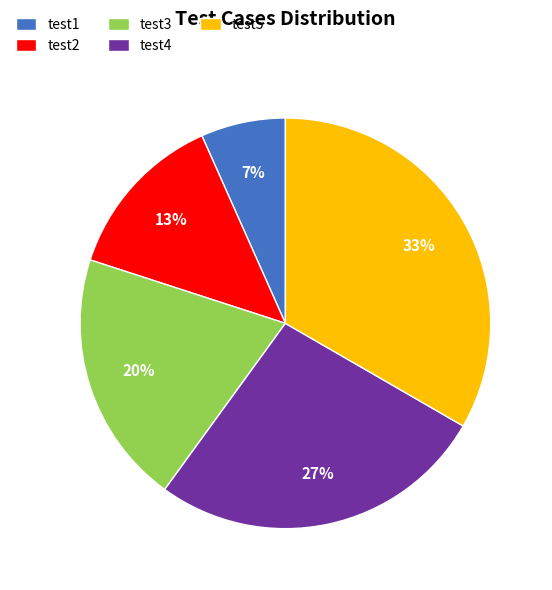

Do test4 and test1 together represent more than half of the pie?

No